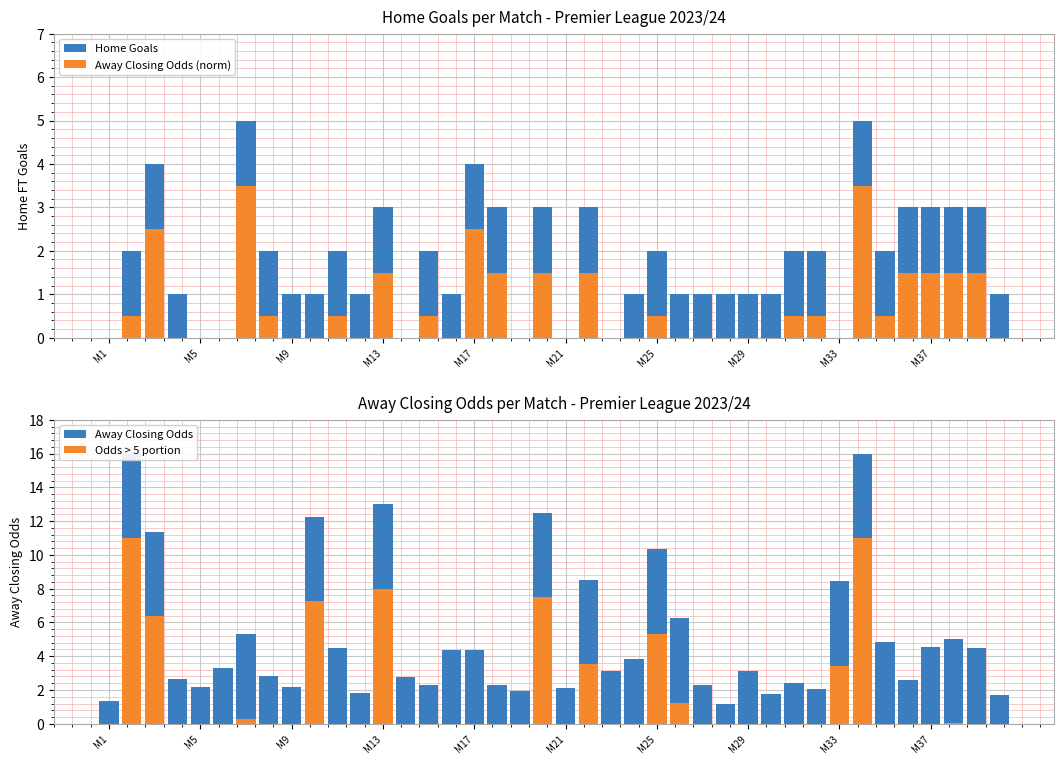

At which category is the sum across all series the highest?

33